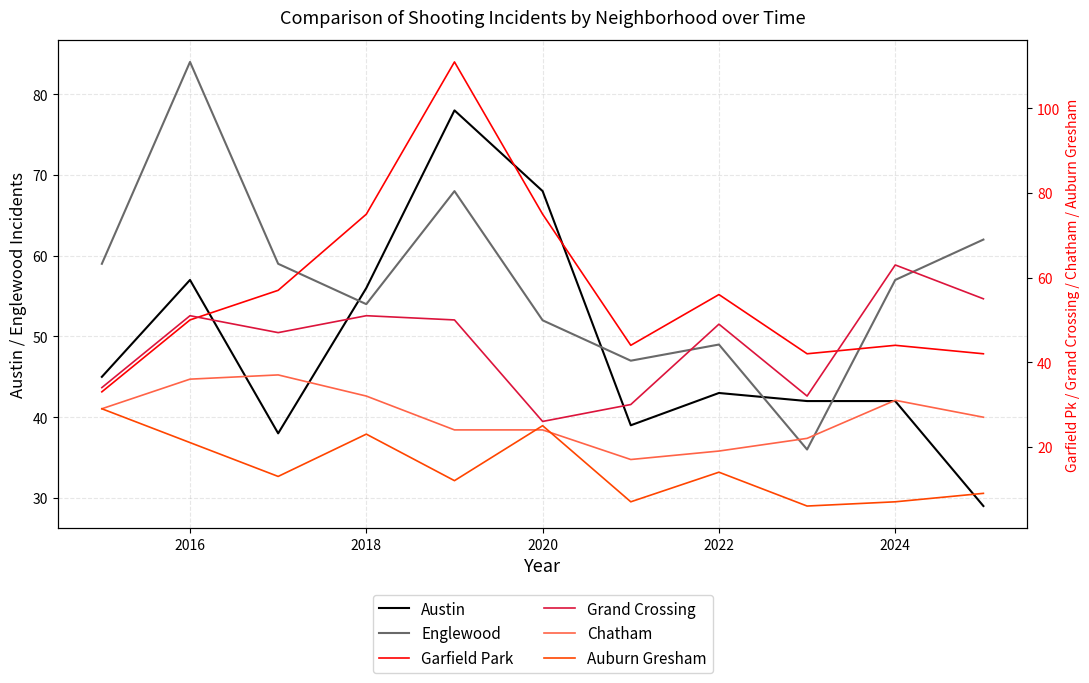

How many data points in Austin are less than 43?

5